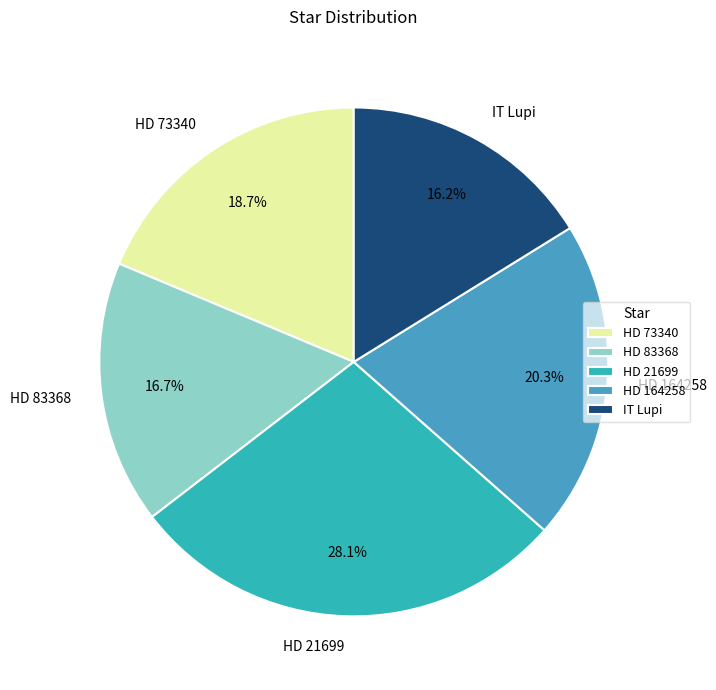

Do IT Lupi and HD 73340 together represent more than half of the pie?

No